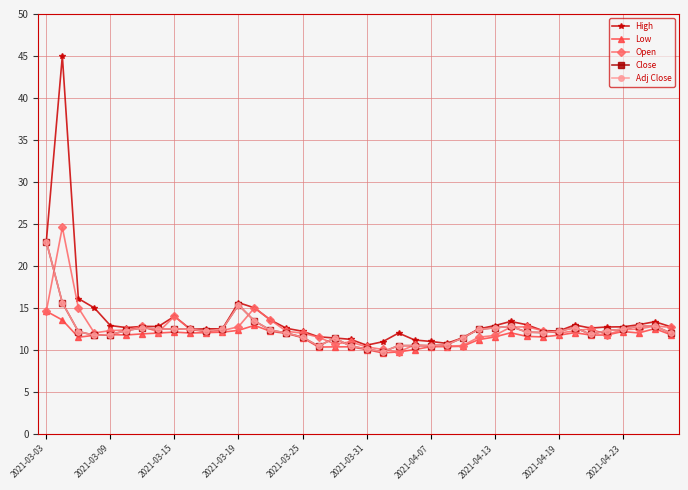

Is this an area chart (filled region under the line)?

No